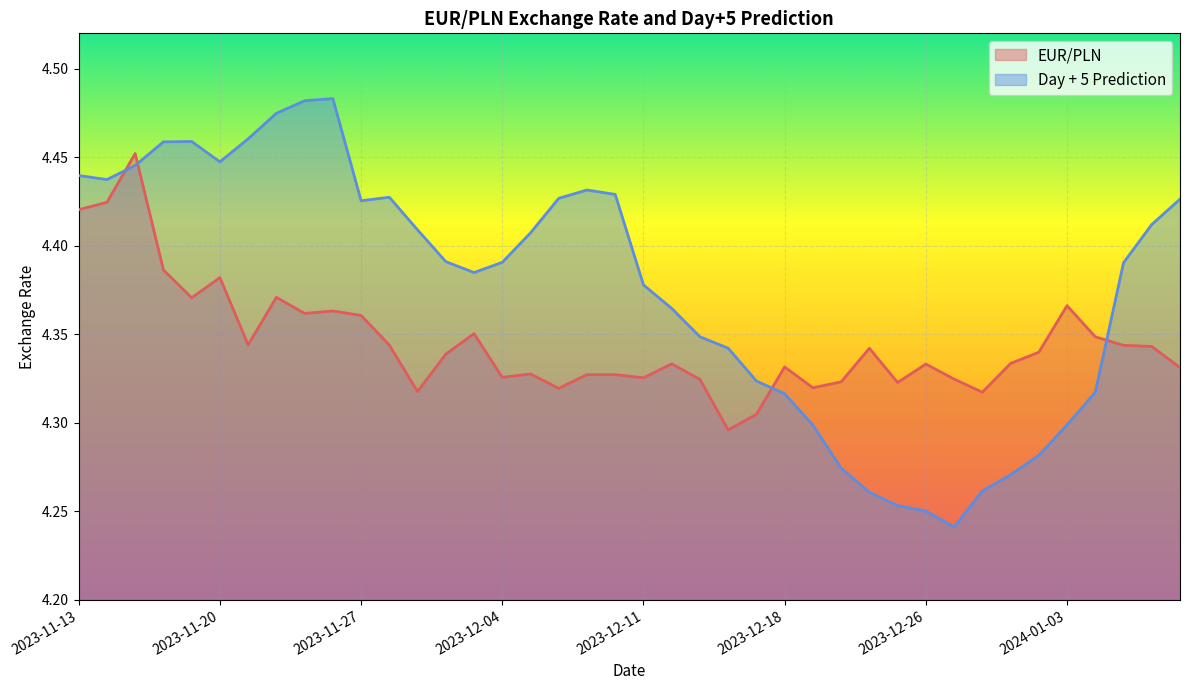

Which series ends up on top after the final intersection of Day + 5 Prediction and EUR/PLN?

Day + 5 Prediction